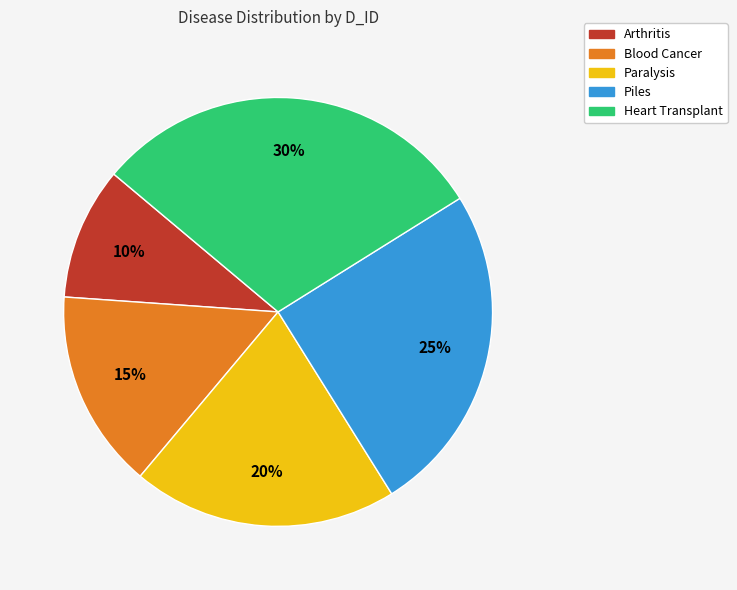

Is the sum of Paralysis and Piles greater than half?

No